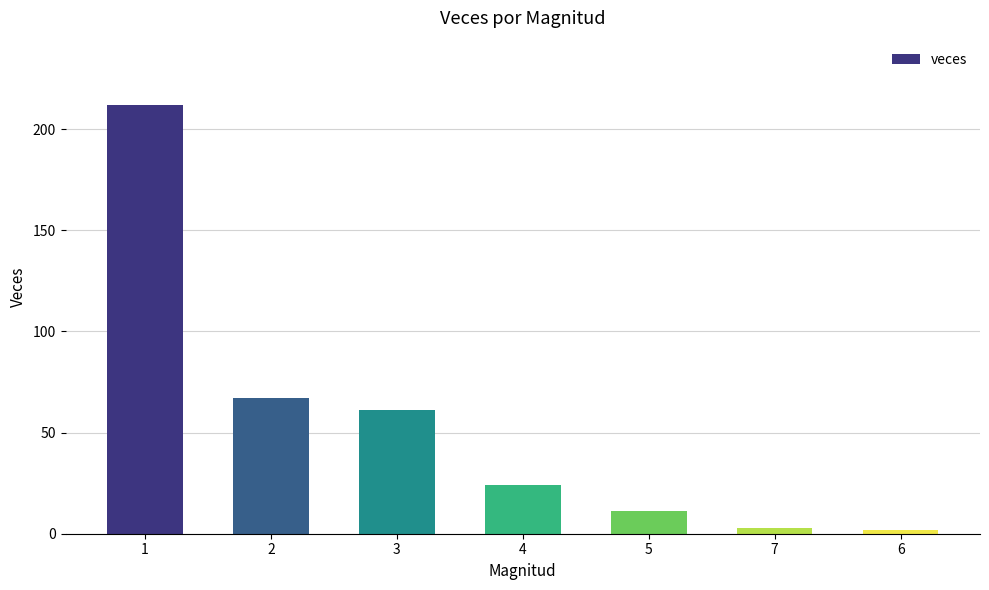

What is the change in value from 3 to 6?

-59